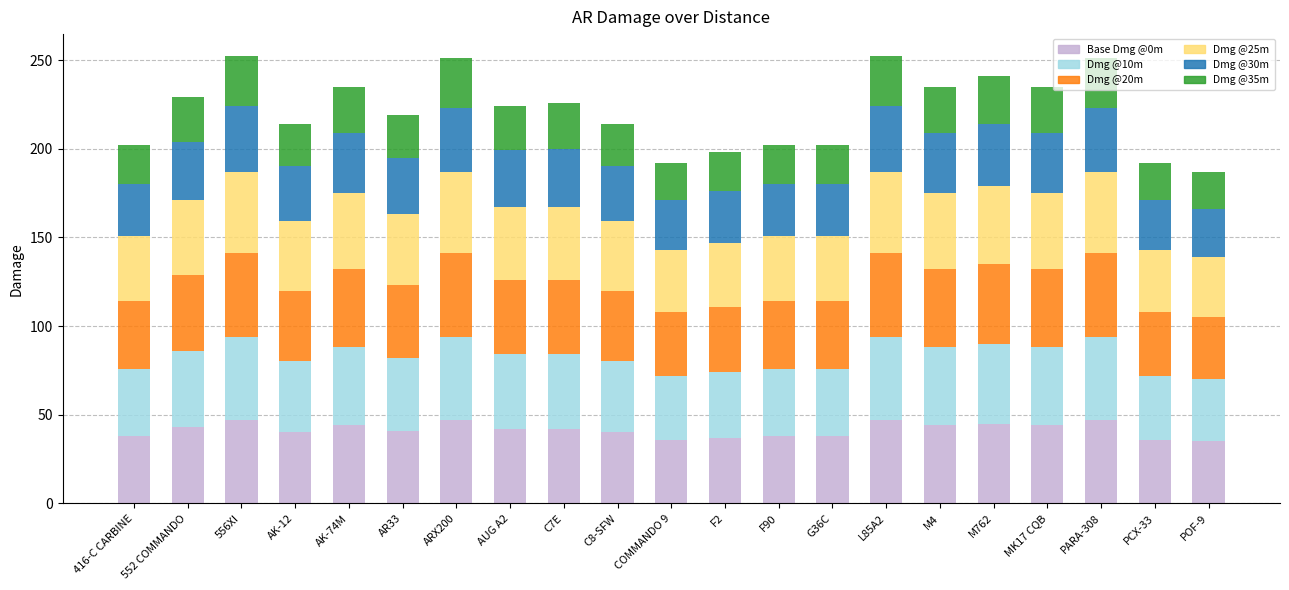

The value of Base Dmg @0m at M4 is 69. True or false?

False